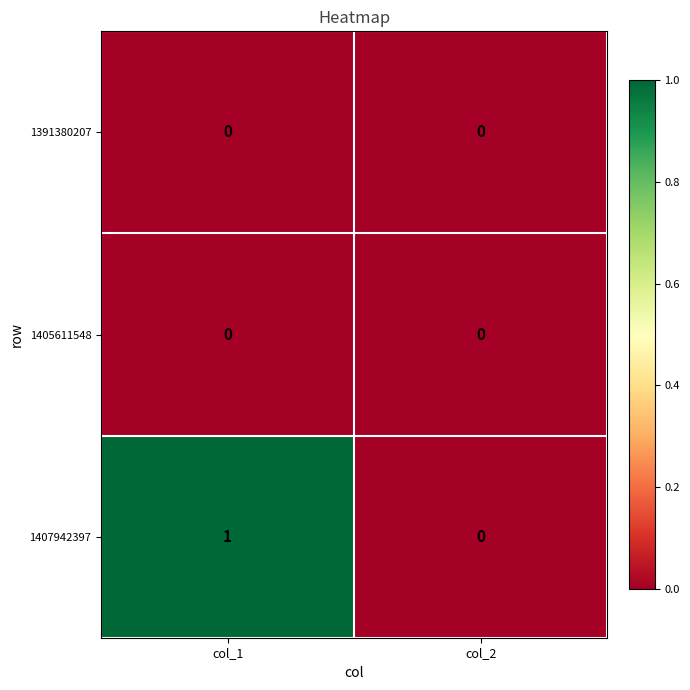

List the labels in order of 1407942397 value, smallest first.

col_2, col_1